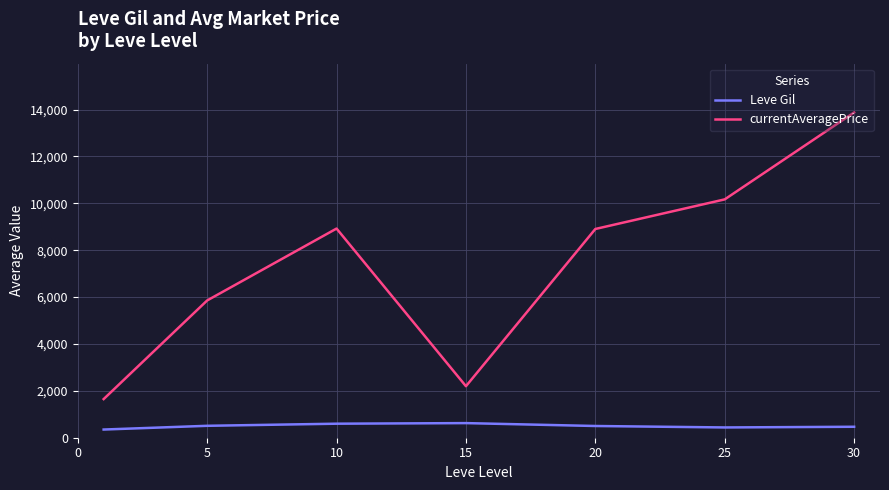

Which series has the widest spread of values?

currentAveragePrice